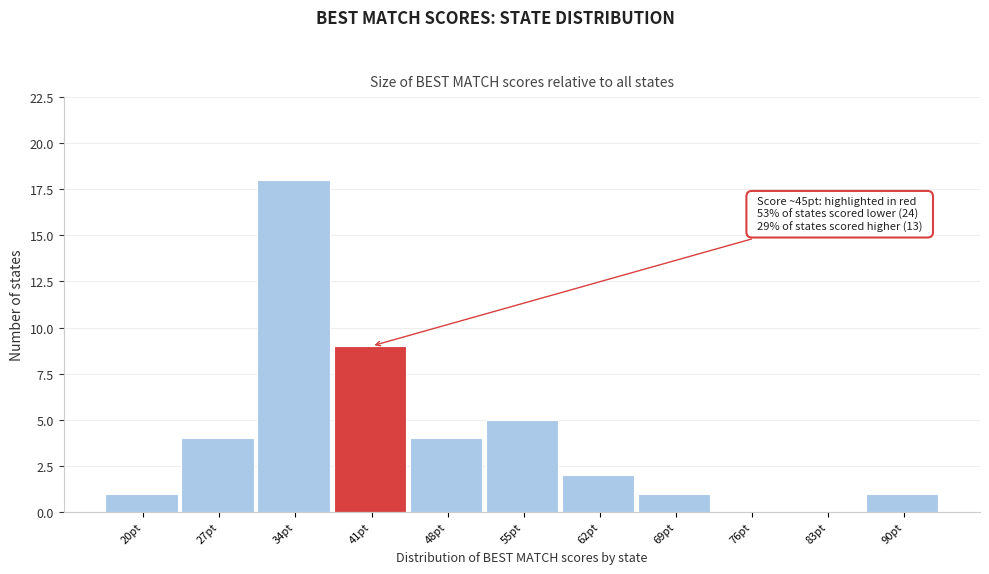

Reading left to right, extract all data points from this chart.

20pt=1	27pt=4	34pt=18	41pt=9	48pt=4	55pt=5	62pt=2	69pt=1	76pt=0	83pt=0	90pt=1